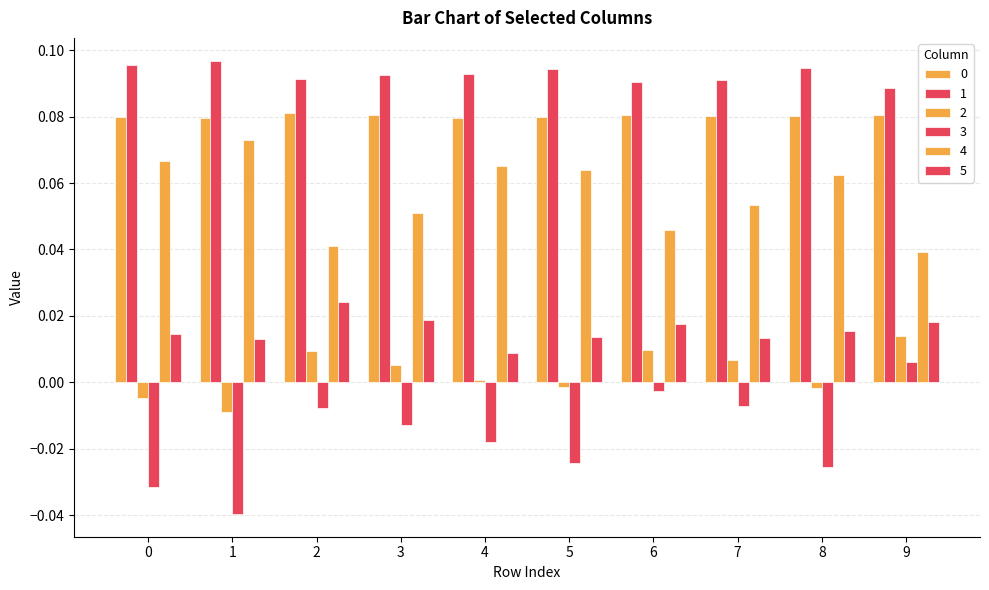

Does the chart contain stacked bars?

No